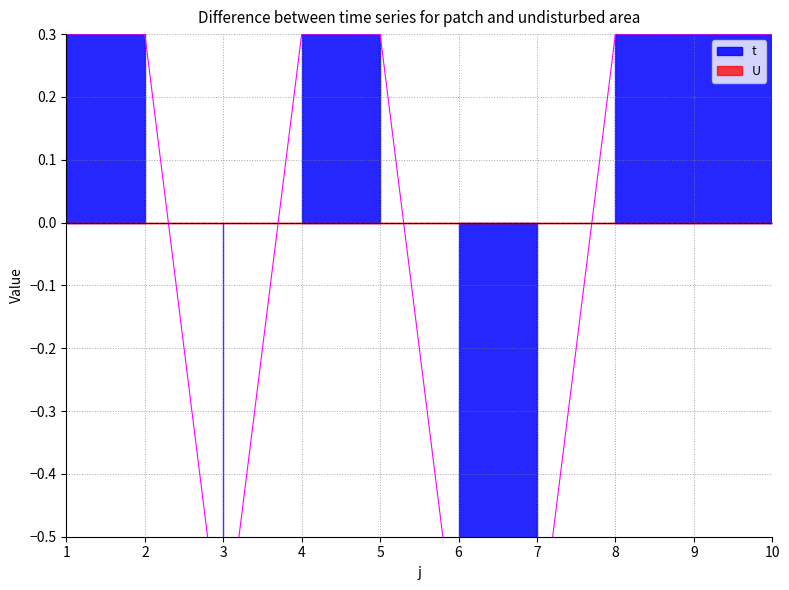

How many data points does each series have?

10